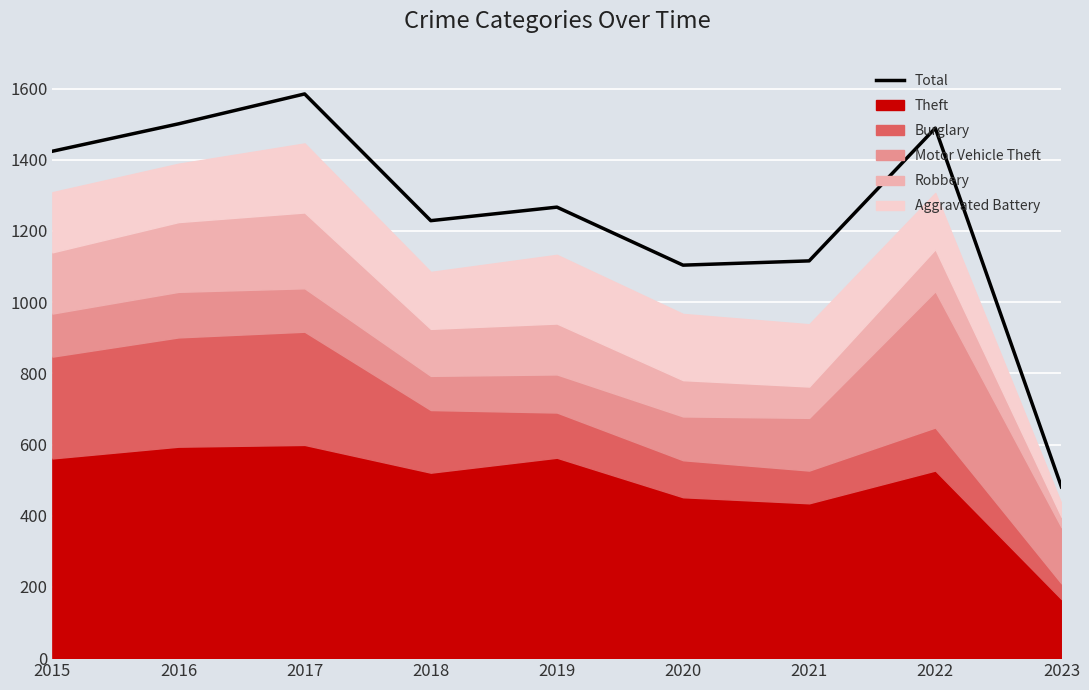

Where does the data first go above 1267?

2015